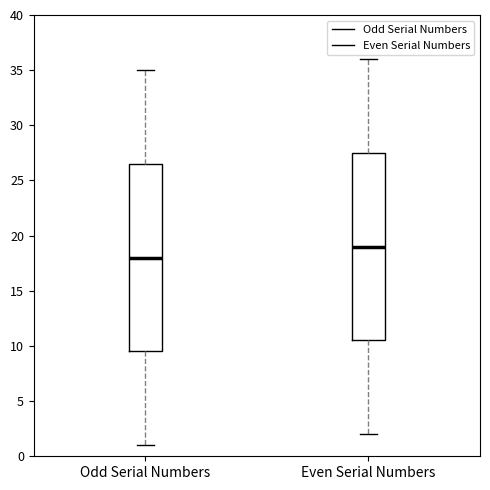

Which box has the highest median line?

Even Serial Numbers